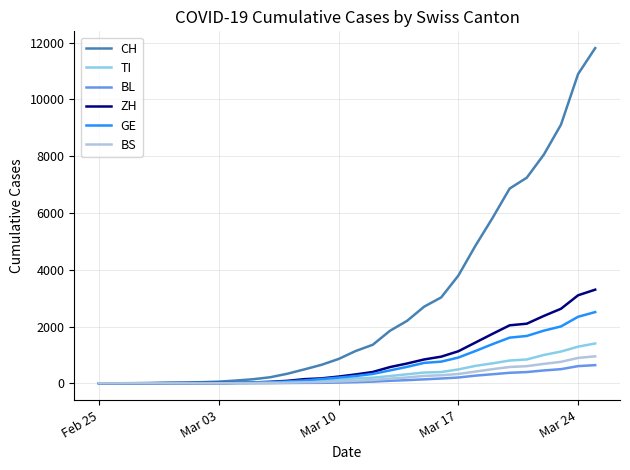

What is the maximum value shown in the chart?

11811